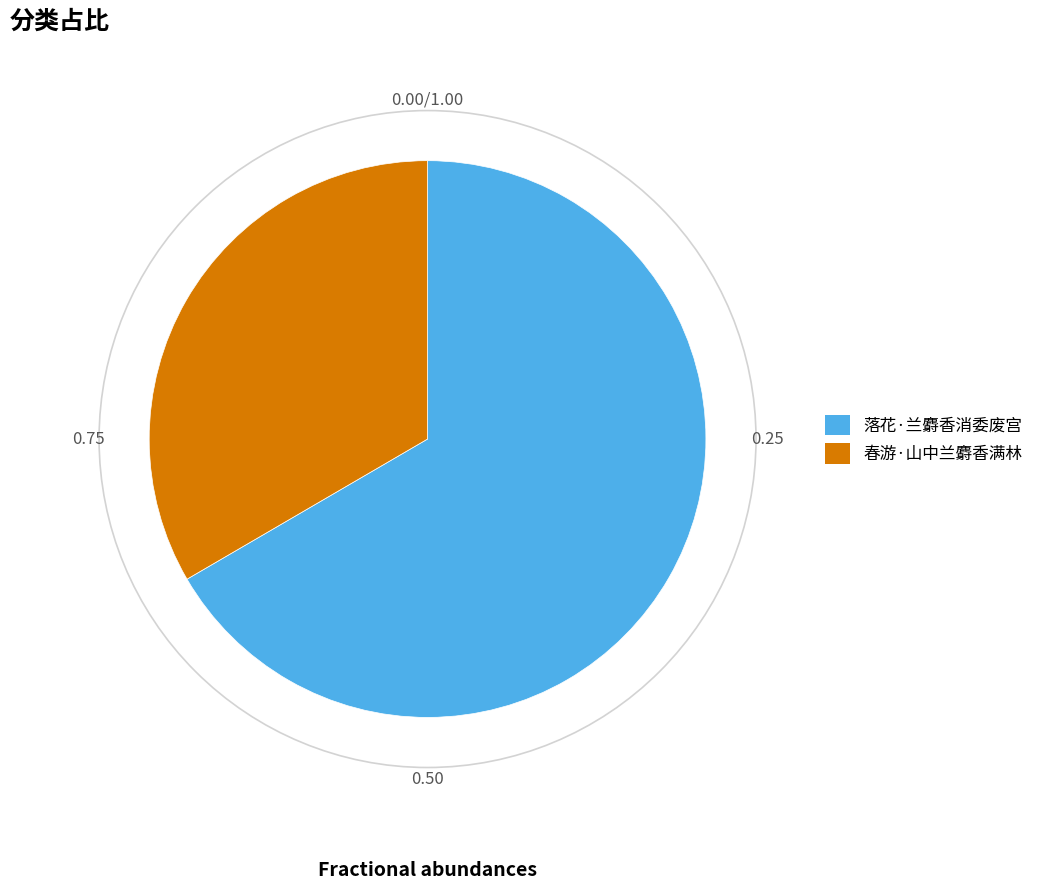

Do 落花·兰麝香消委废宫 and 春游·山中兰麝香满林 together represent more than half of the pie?

Yes